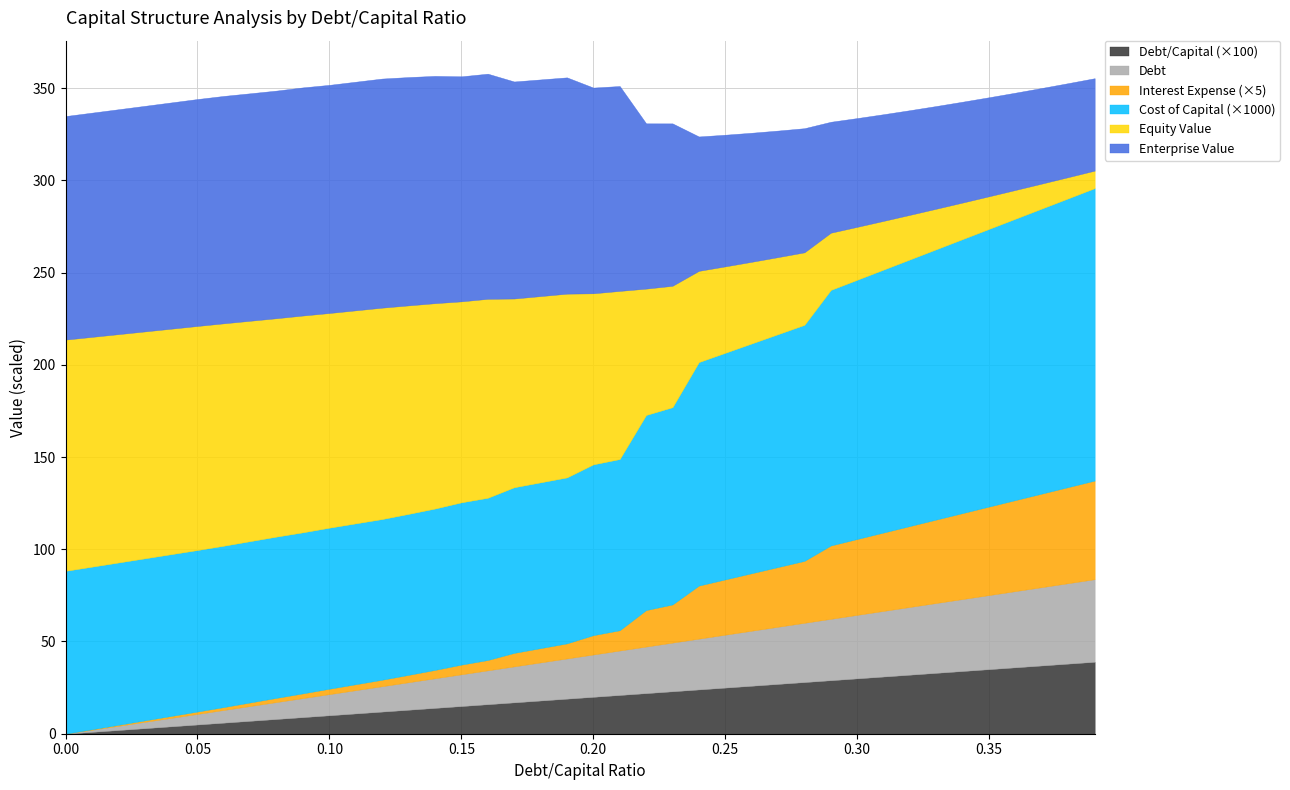

How many data points in debt are above 22?

20